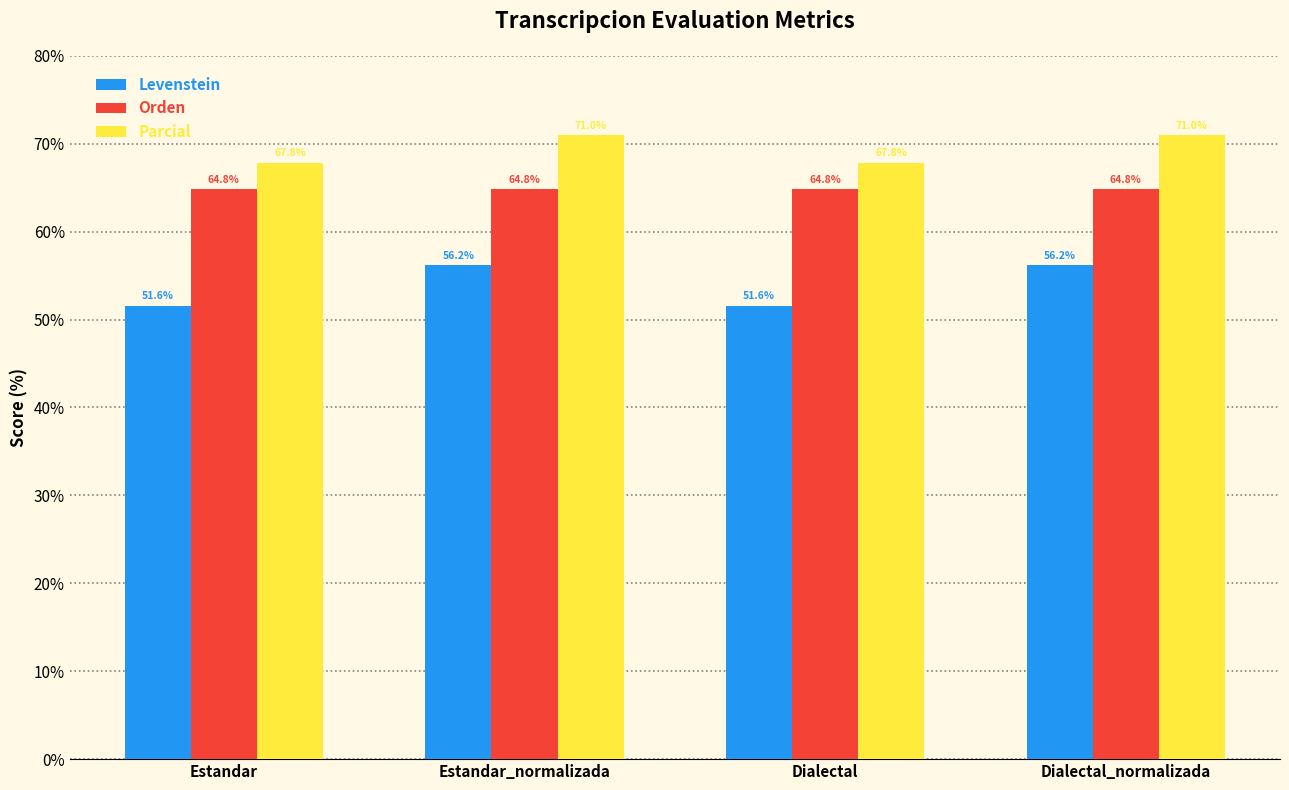

What is the lowest value of the Parcial series?

67.8